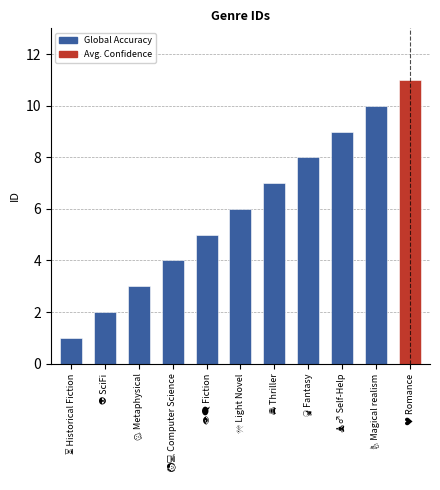

What is the minimum value shown in the chart?

1